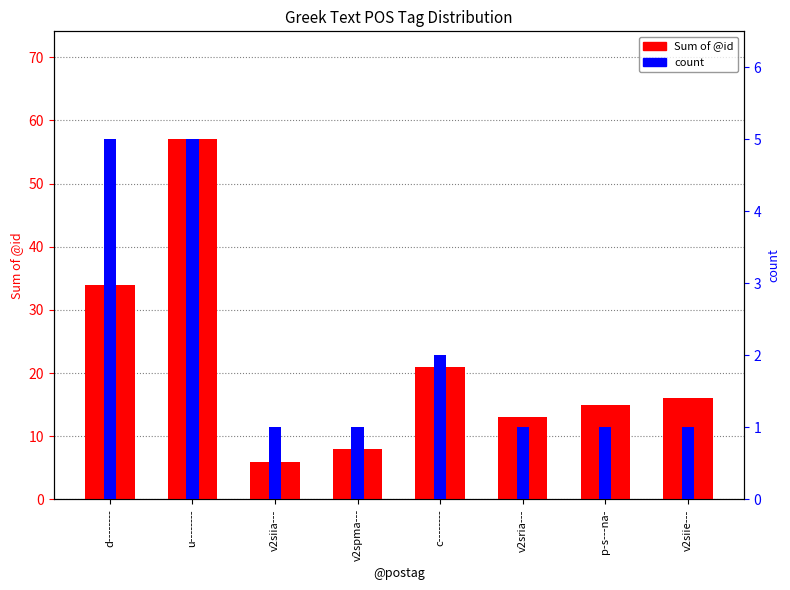

The value of Sum of @id at v2sria--- is 21. True or false?

False